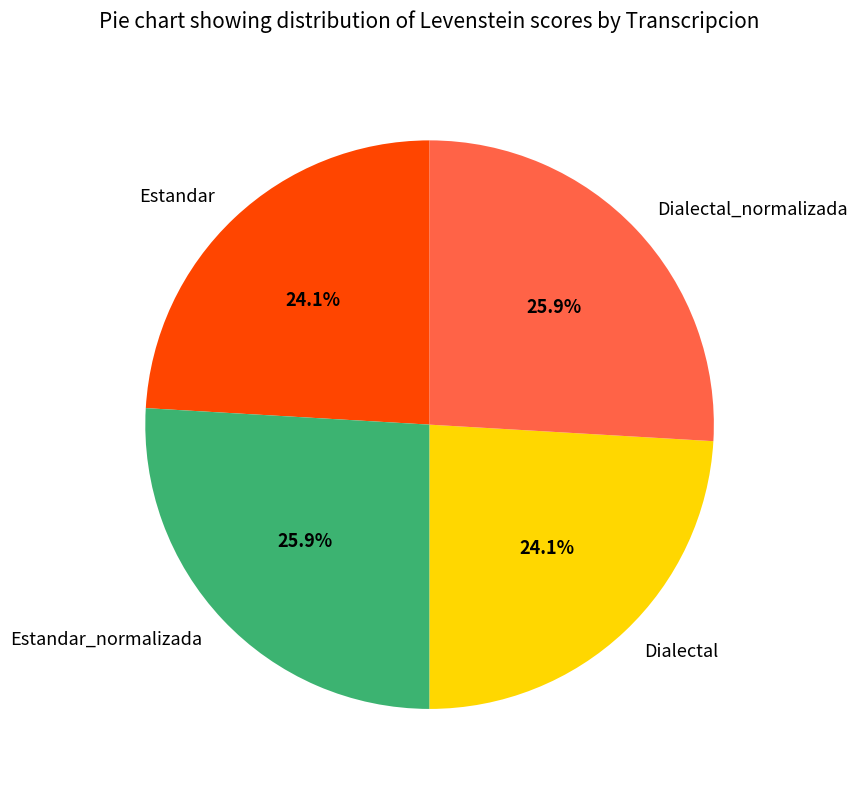

How much of the chart is everything except Dialectal_normalizada?

74.1%